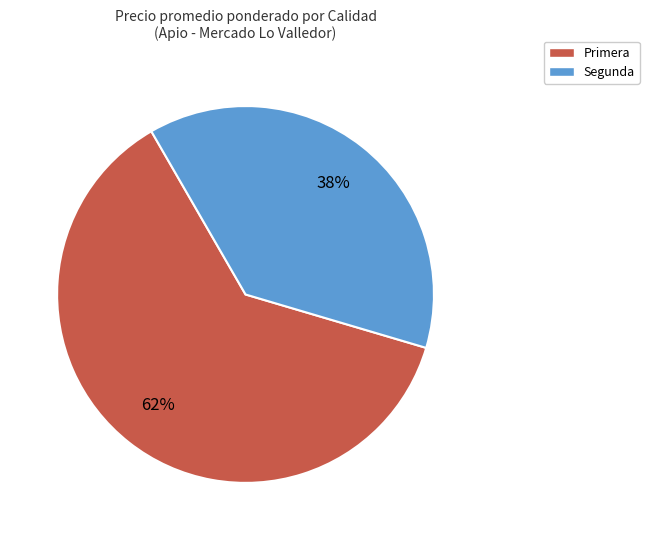

Which category has the smallest portion of the pie?

Segunda